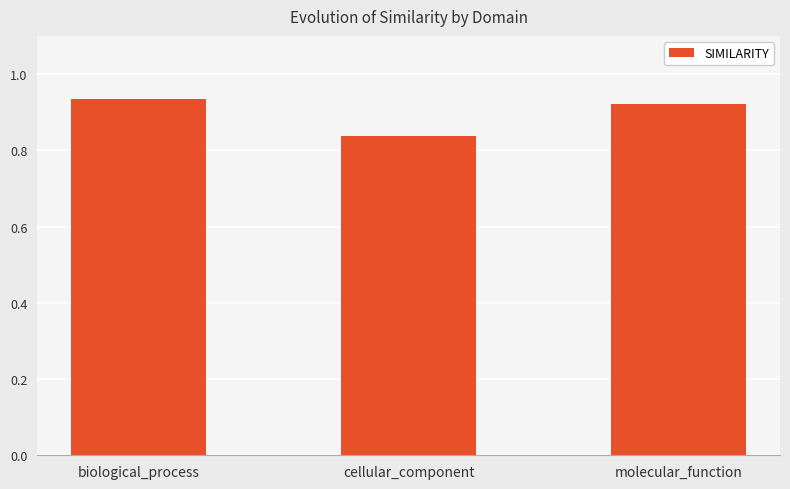

The chart shows a value of 0.5 at cellular_component. True or false?

False